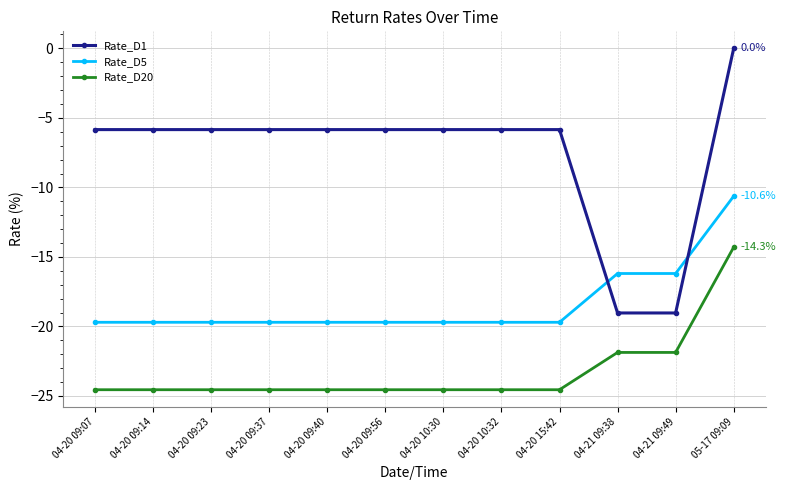

Reading left to right, transcribe all the data shown in this chart.

Rate_D1: 04-20 09:07=-5.8	04-20 09:14=-5.8	04-20 09:23=-5.8	04-20 09:37=-5.8	04-20 09:40=-5.8	04-20 09:56=-5.8	04-20 10:30=-5.8	04-20 10:32=-5.8	04-20 15:42=-5.8	04-21 09:38=-19.0	04-21 09:49=-19.0	05-17 09:09=0.0
Rate_D5: 04-20 09:07=-19.7	04-20 09:14=-19.7	04-20 09:23=-19.7	04-20 09:37=-19.7	04-20 09:40=-19.7	04-20 09:56=-19.7	04-20 10:30=-19.7	04-20 10:32=-19.7	04-20 15:42=-19.7	04-21 09:38=-16.2	04-21 09:49=-16.2	05-17 09:09=-10.6
Rate_D20: 04-20 09:07=-24.6	04-20 09:14=-24.6	04-20 09:23=-24.6	04-20 09:37=-24.6	04-20 09:40=-24.6	04-20 09:56=-24.6	04-20 10:30=-24.6	04-20 10:32=-24.6	04-20 15:42=-24.6	04-21 09:38=-21.9	04-21 09:49=-21.9	05-17 09:09=-14.3